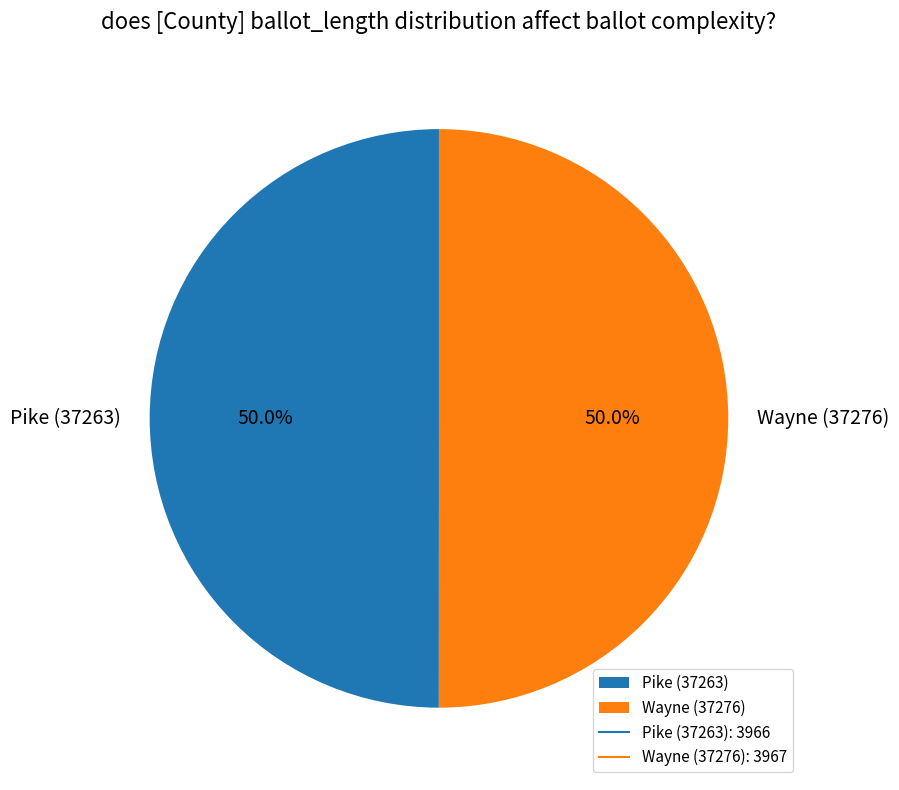

How many slices are in this pie chart?

2